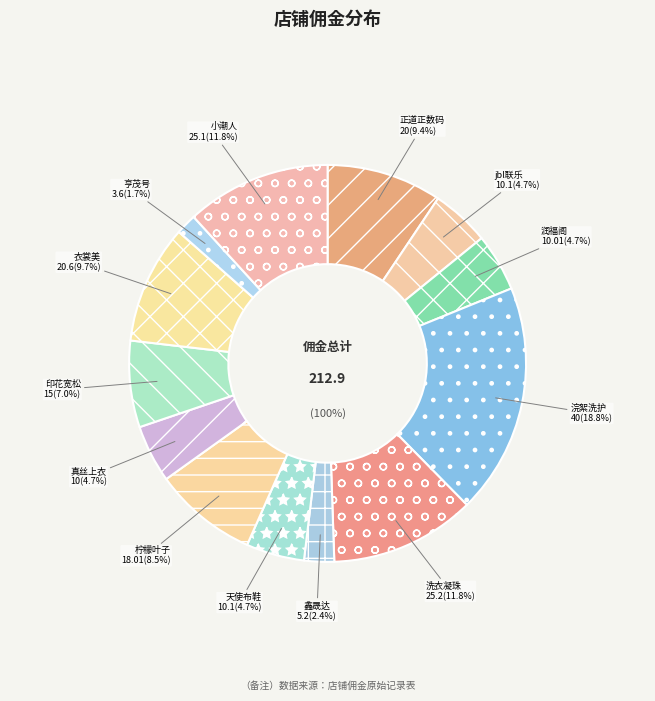

To the nearest percent, what is the average slice percentage?

8%